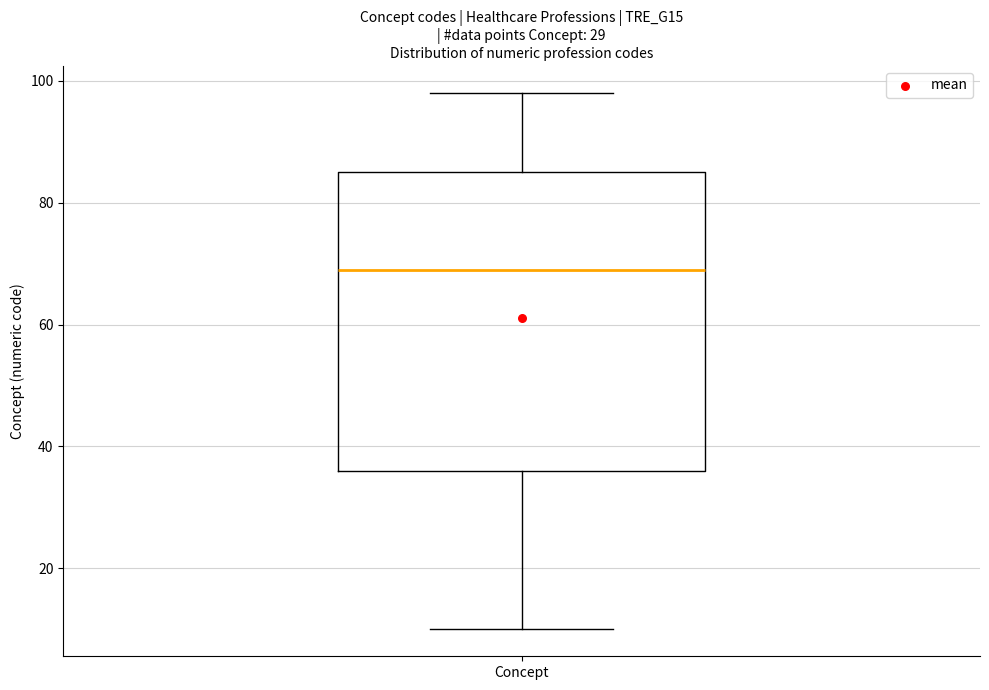

Read this box plot against the y-axis: the position of the median line, the range covered by the box, and the ends of both whiskers. The values are not printed on the chart, so give them approximately, as read against the axis.

median 70, box 36 to 86, whiskers 10 to 98